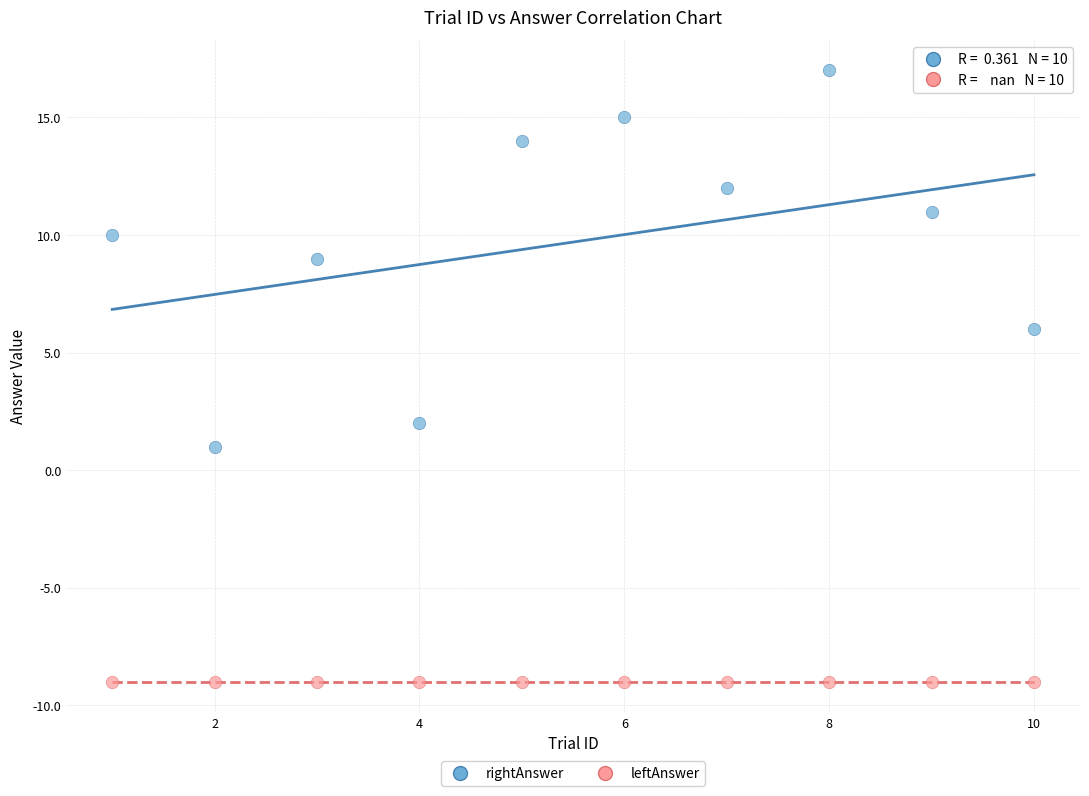

Which series contains the highest Y value?

rightAnswer